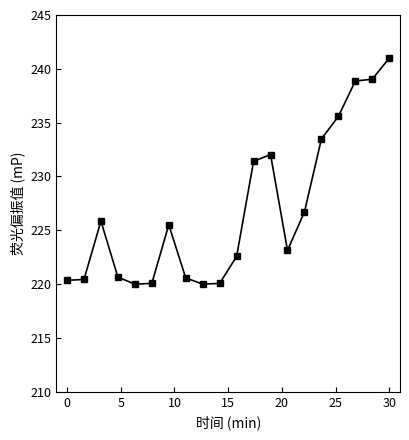

True or false: the data has more than 2 interior local peaks.

True